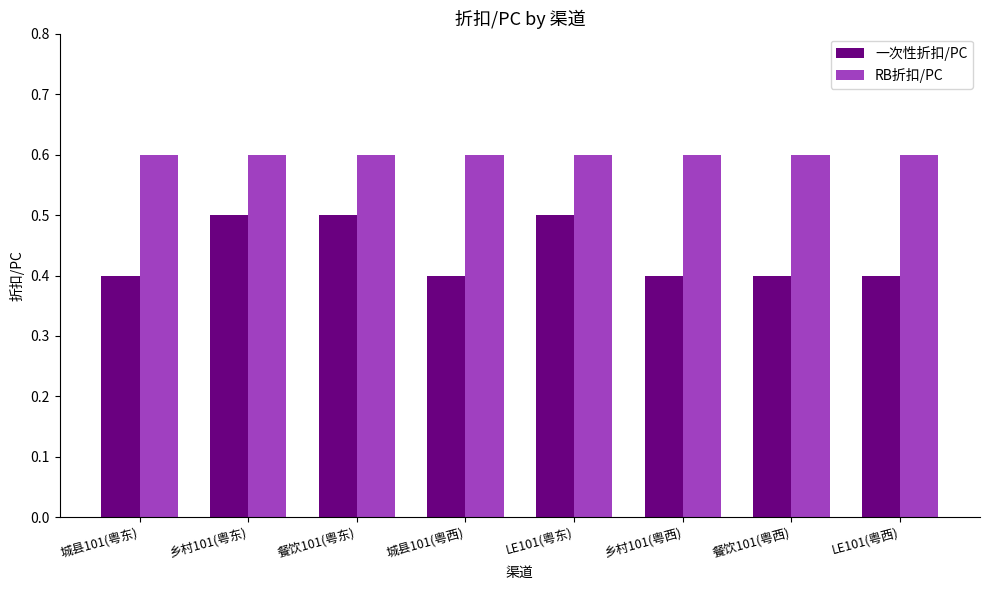

What is the smallest value displayed?

0.4